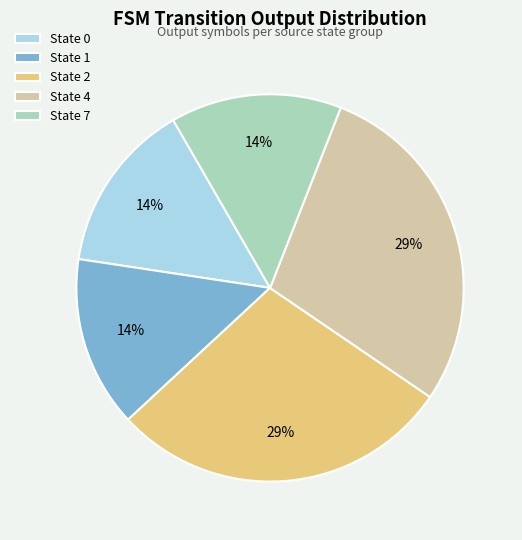

Is State 0 the majority of the pie?

No